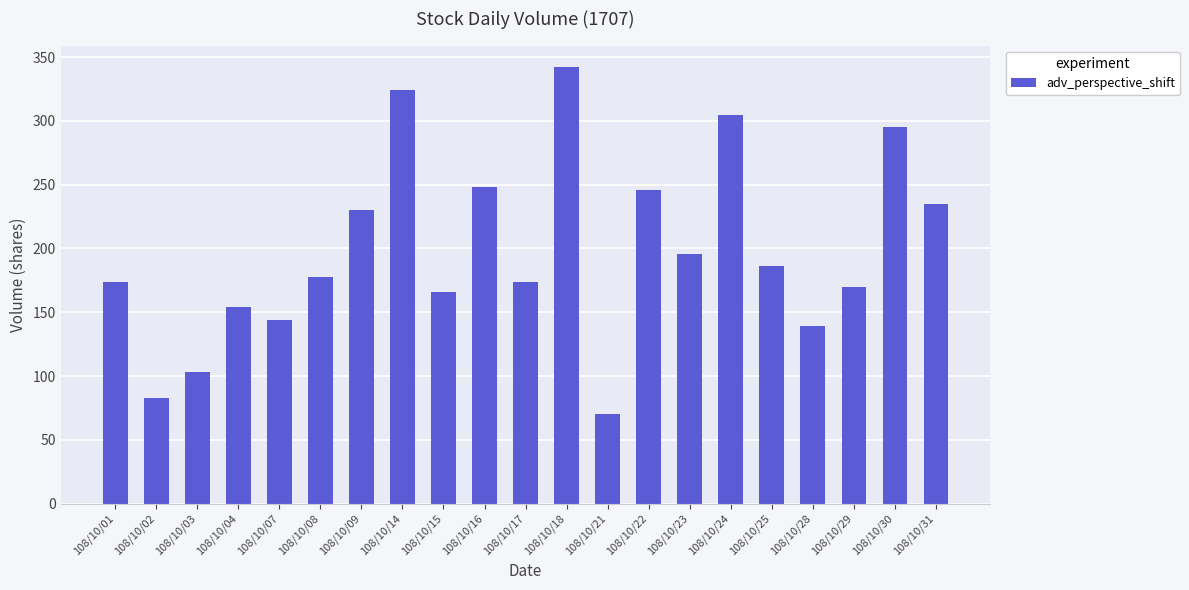

Which category has the lowest value across all series?

108/10/21